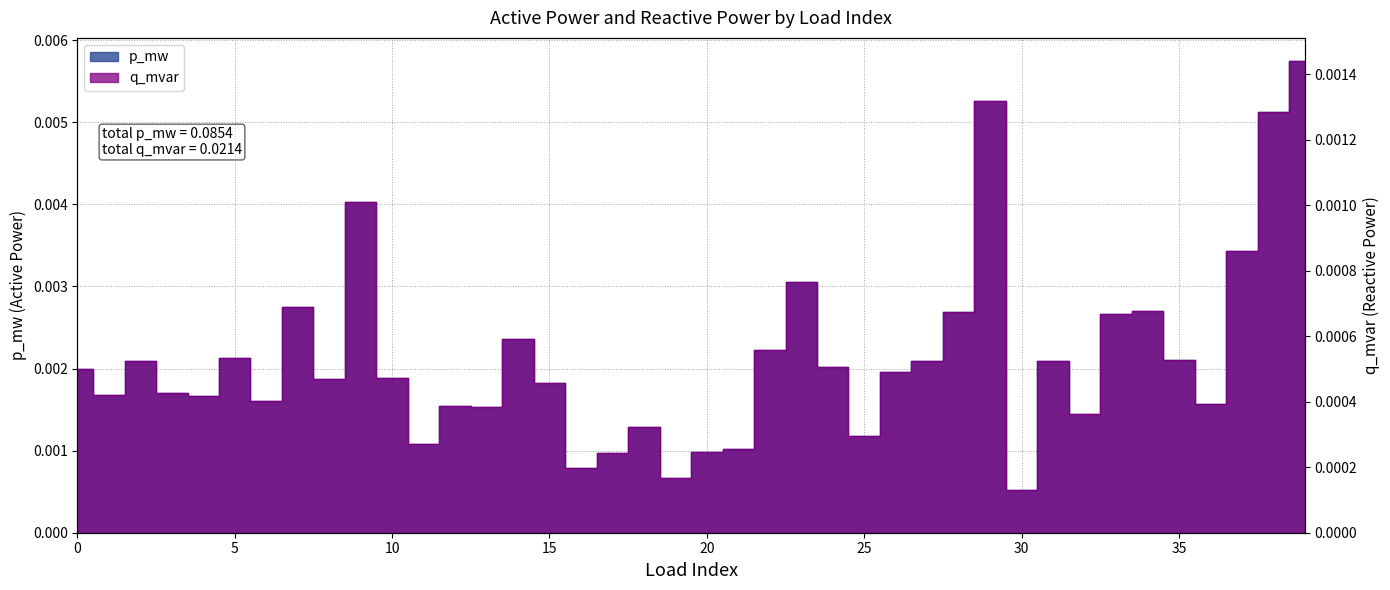

How many lines are shown in the chart?

2